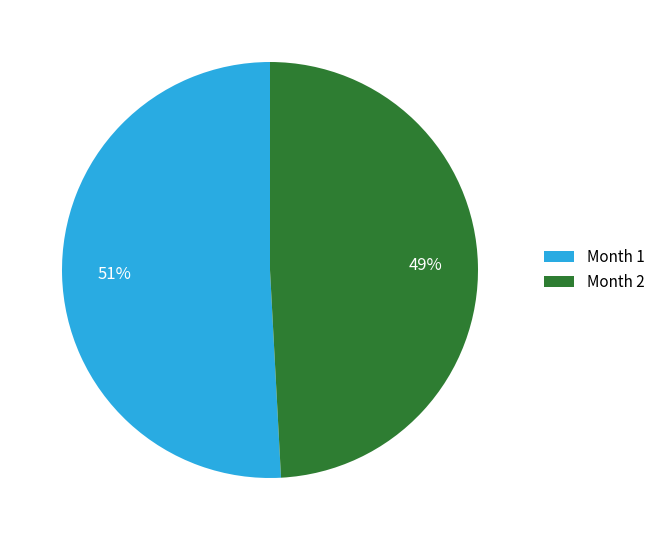

Is it true that Month 2 is 49% of the pie?

True